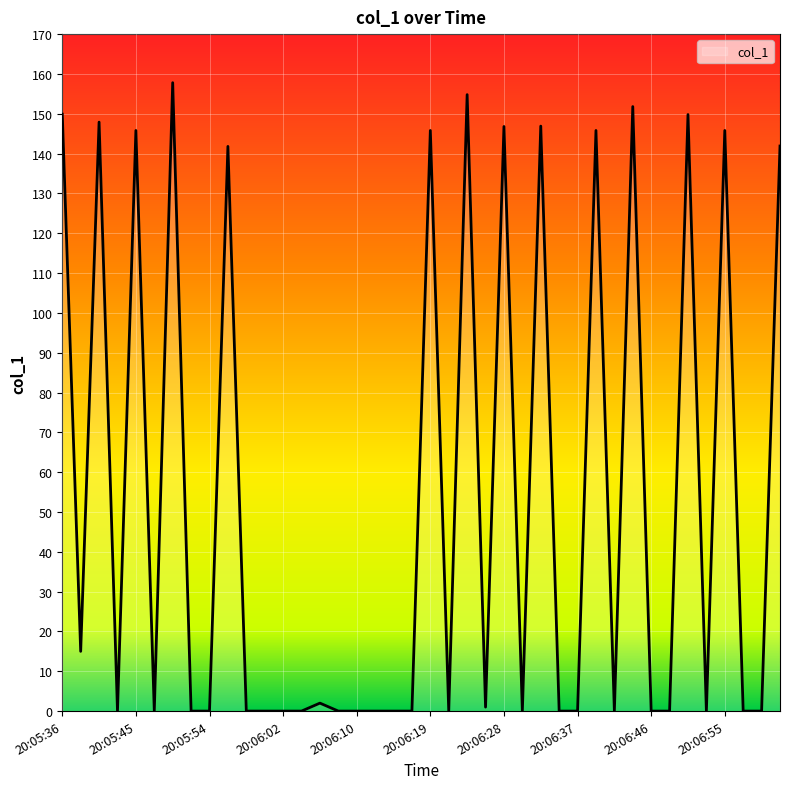

How many lines are shown in the chart?

1